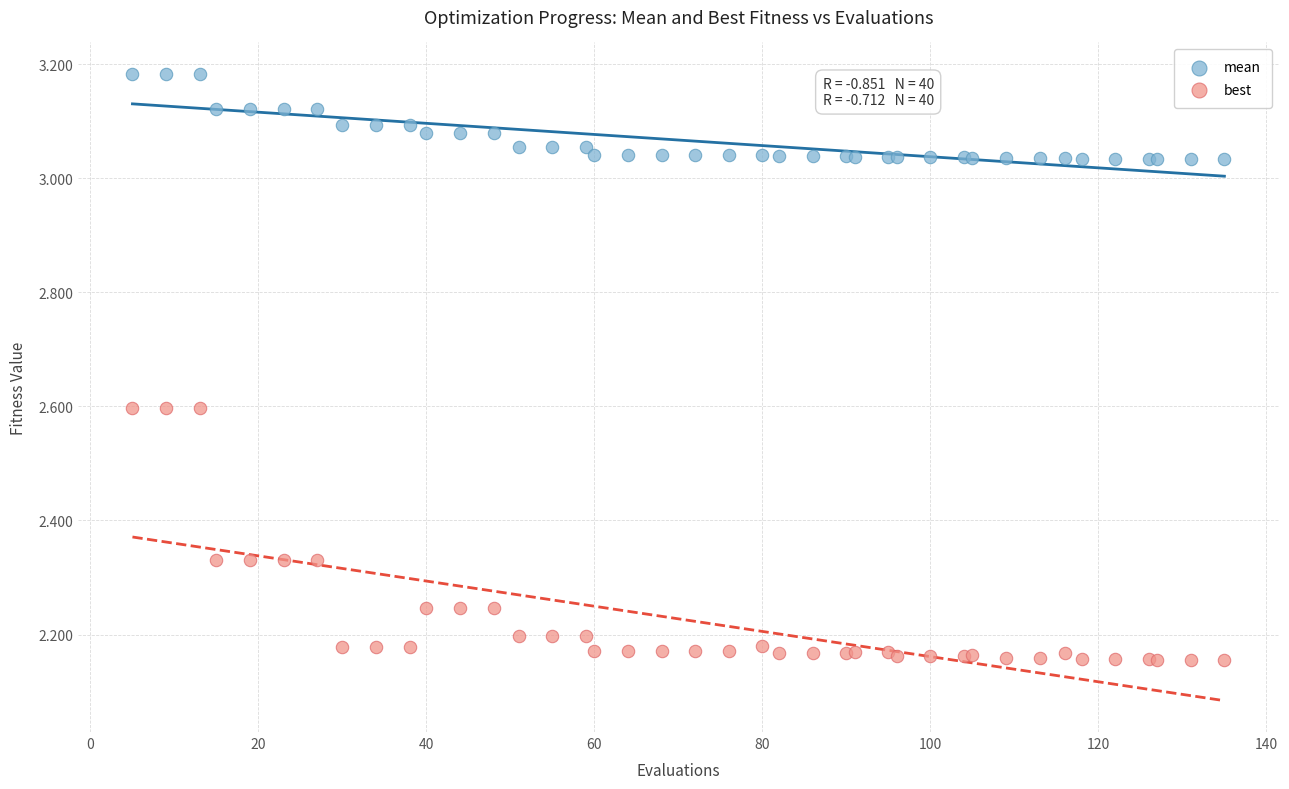

Which series has the widest spread of Y values?

best